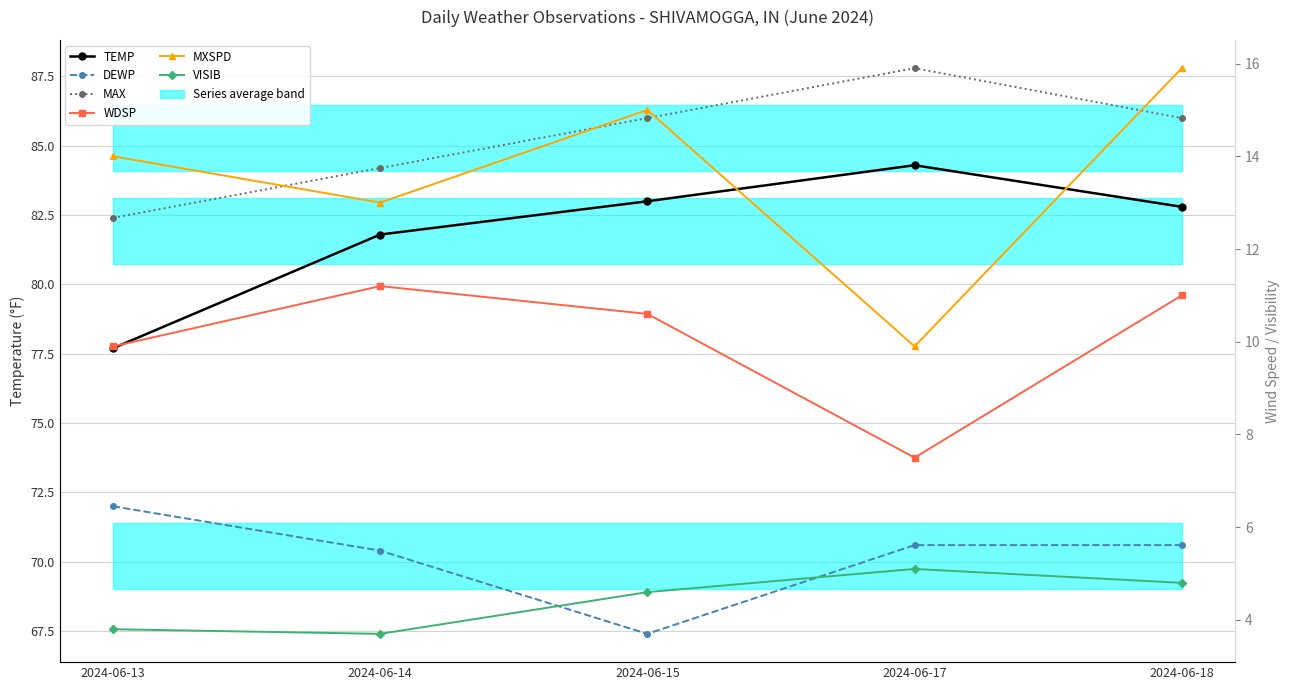

Which category has the highest value in the TEMP series?

2024-06-17